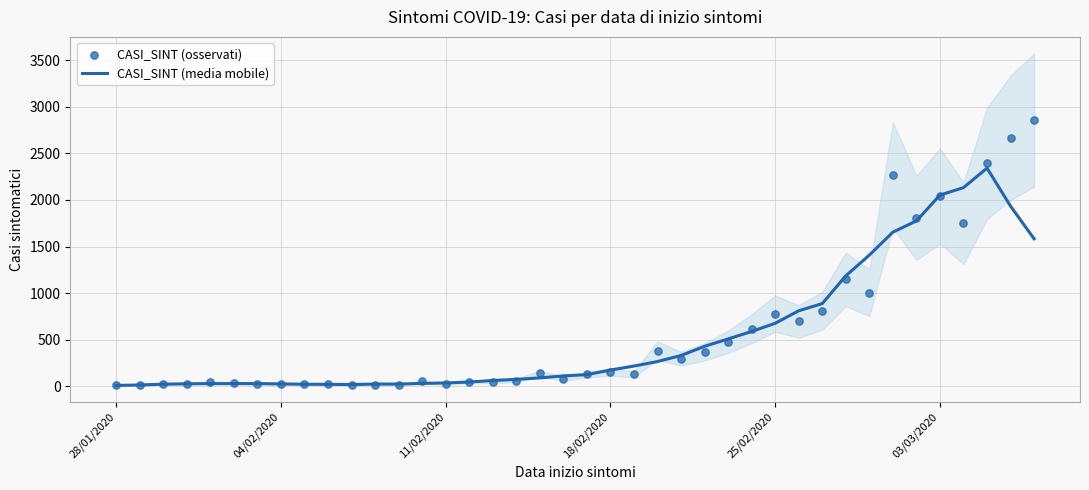

What is the maximum value for CASI_SINT (media mobile)?

2341.8